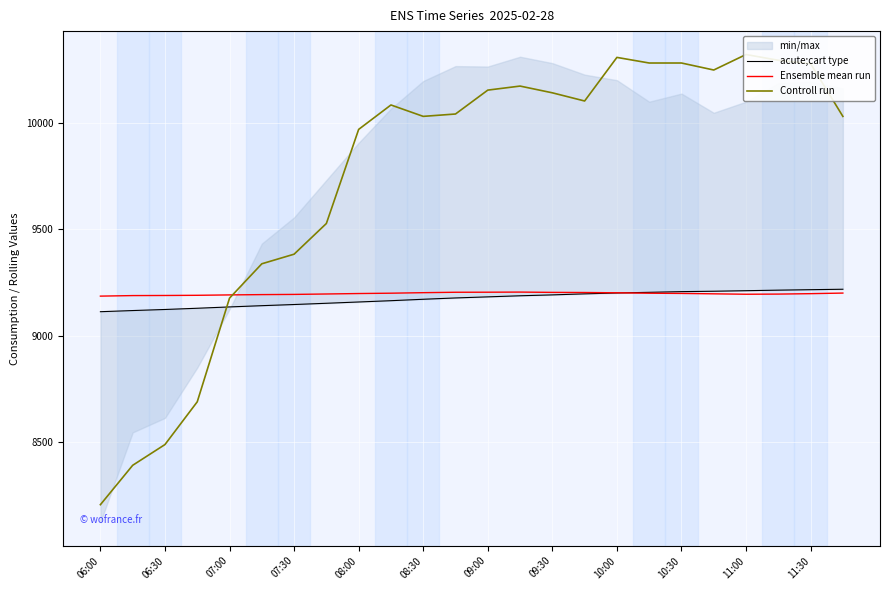

What are all the series names shown in the legend?

acute;cart type, Ensemble mean run, Controll run